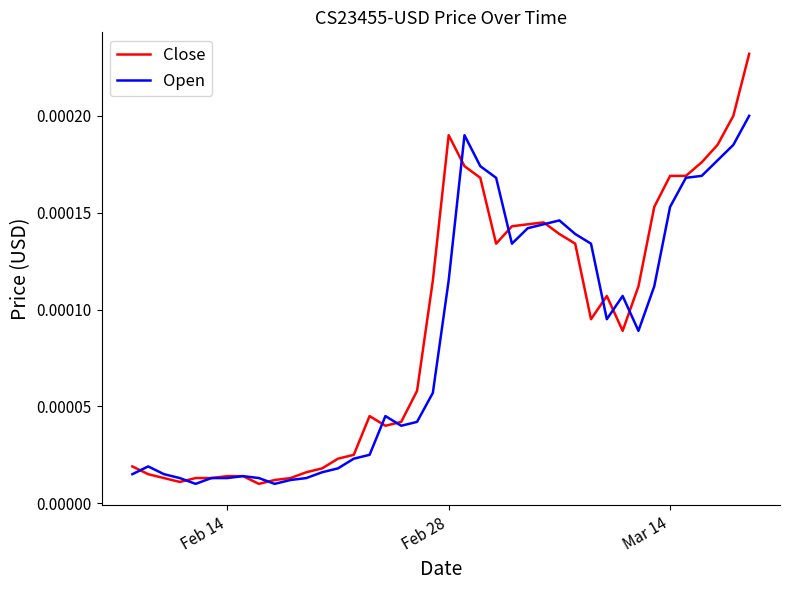

Which series ends up on top after the final intersection of Open and Close?

Close